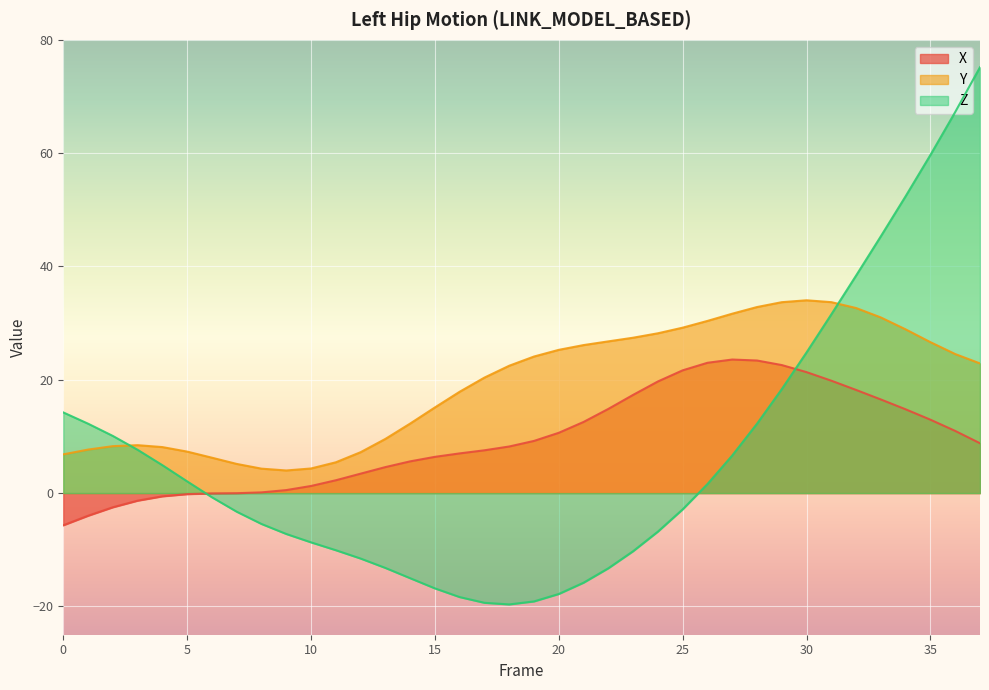

The X series shows 5.8 at 34. True or false?

False